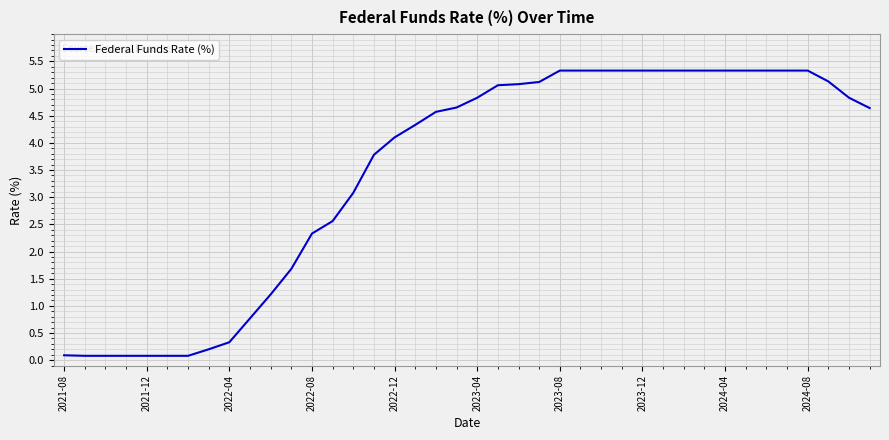

What is the maximum value shown in the chart?

5.3